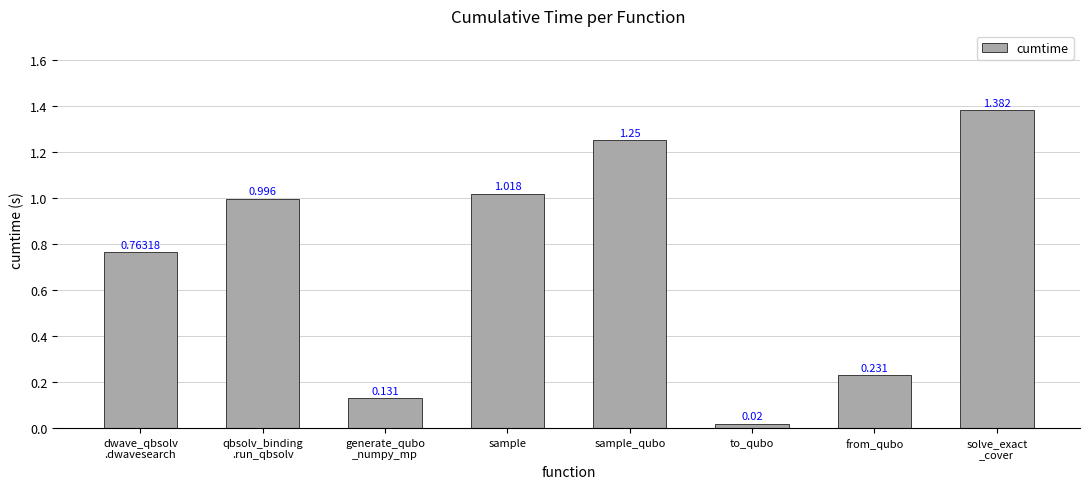

What is the sum of all values?

5.8